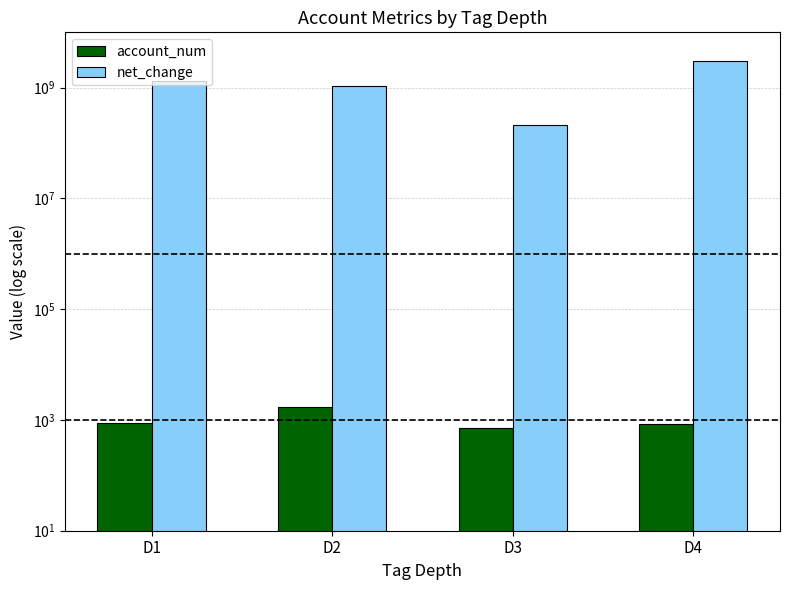

Is the value of account_num at D3 greater than the value of net_change at D1?

No